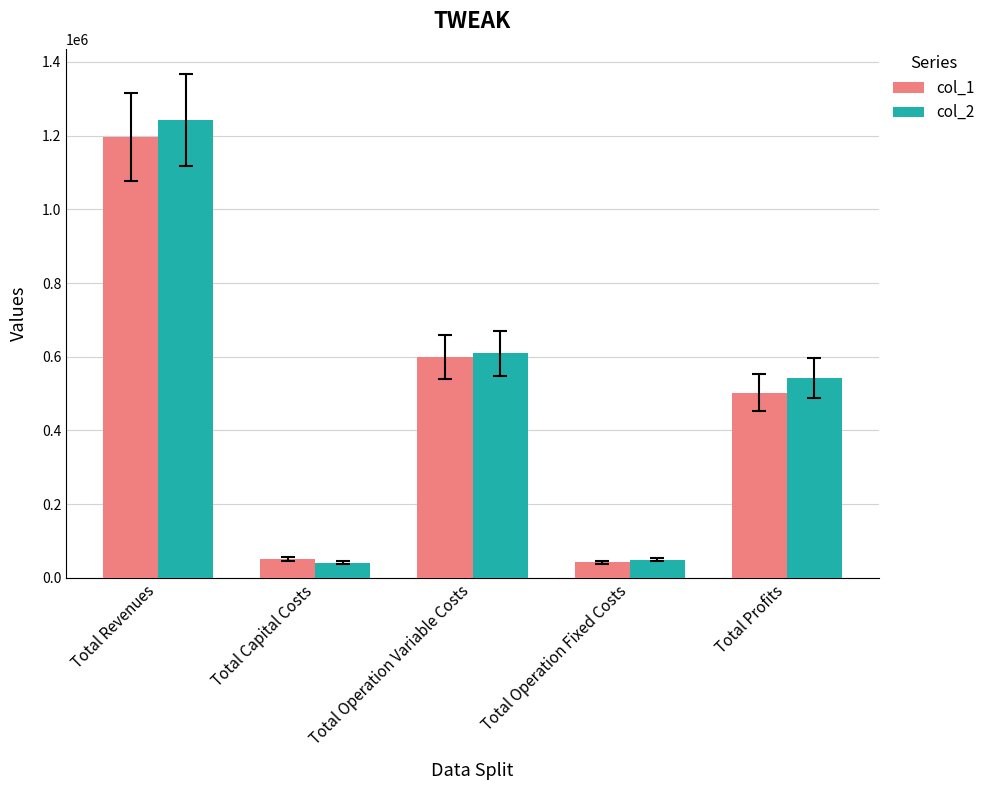

At which label does col_1 reach its peak?

Total Revenues